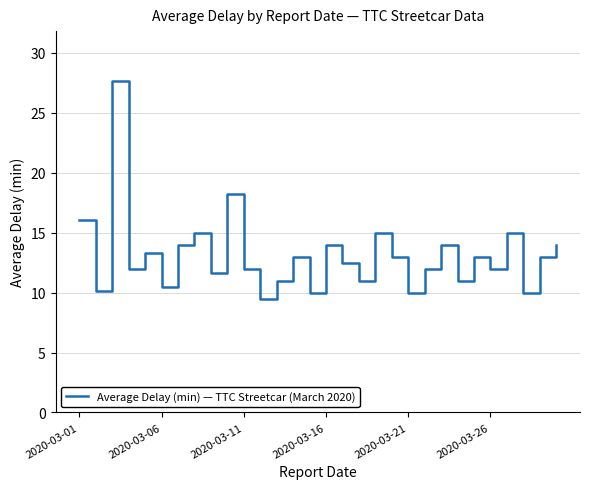

What is the maximum value shown in the chart?

27.7